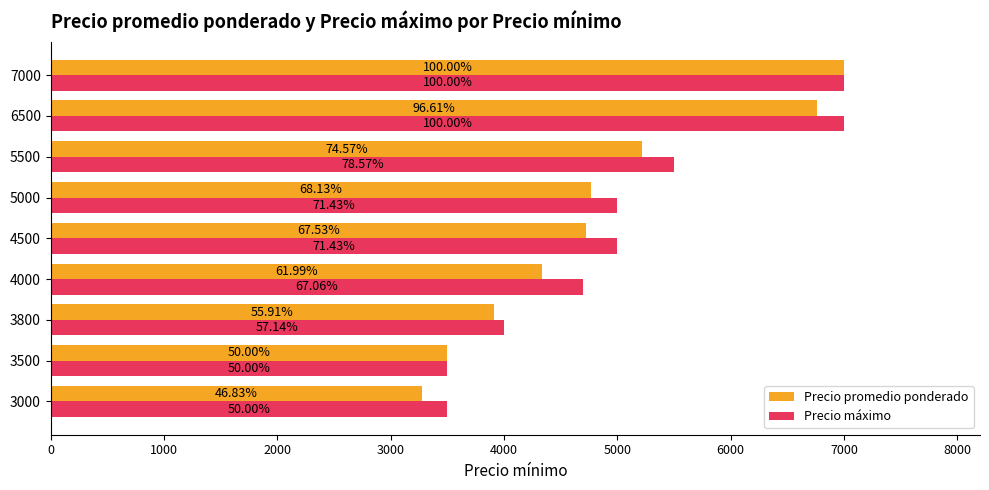

What is the value of the Precio promedio ponderado bar at the 2nd from the left?

3500